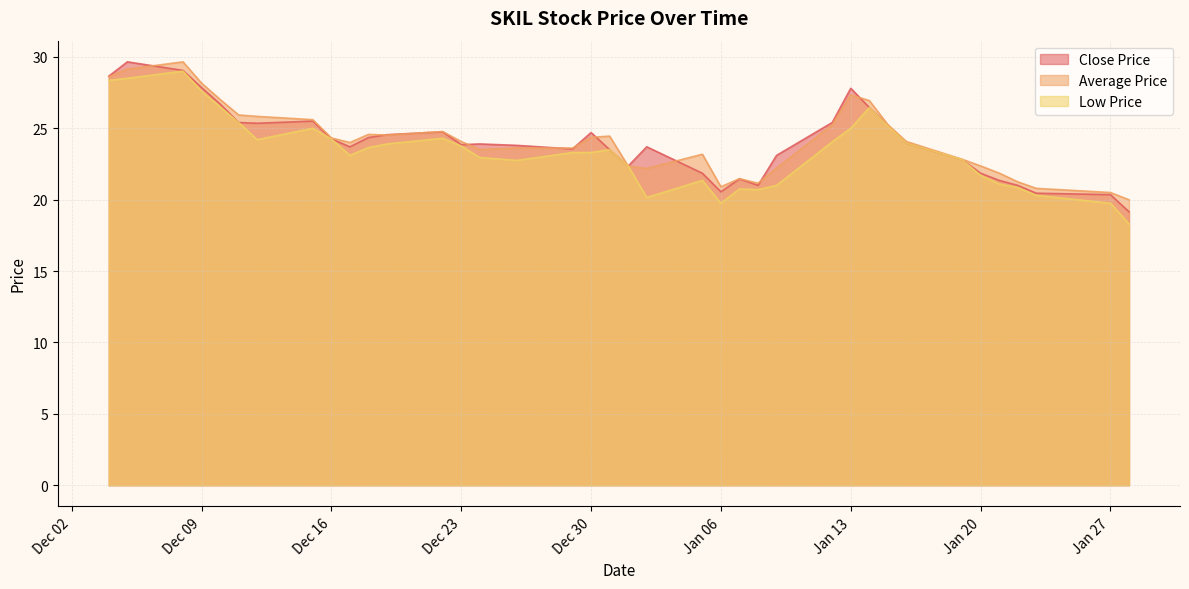

True or false: Low Price and Close Price cross at least once.

False